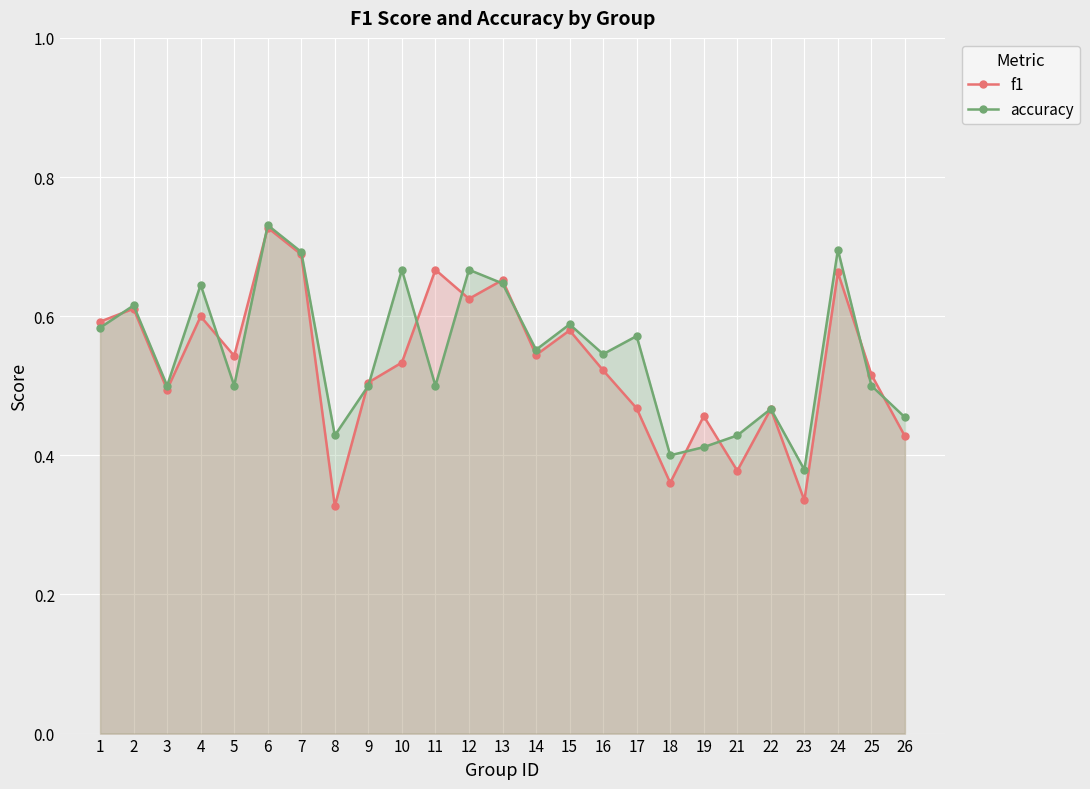

Is it true that f1 equals 0.3 at 11?

False